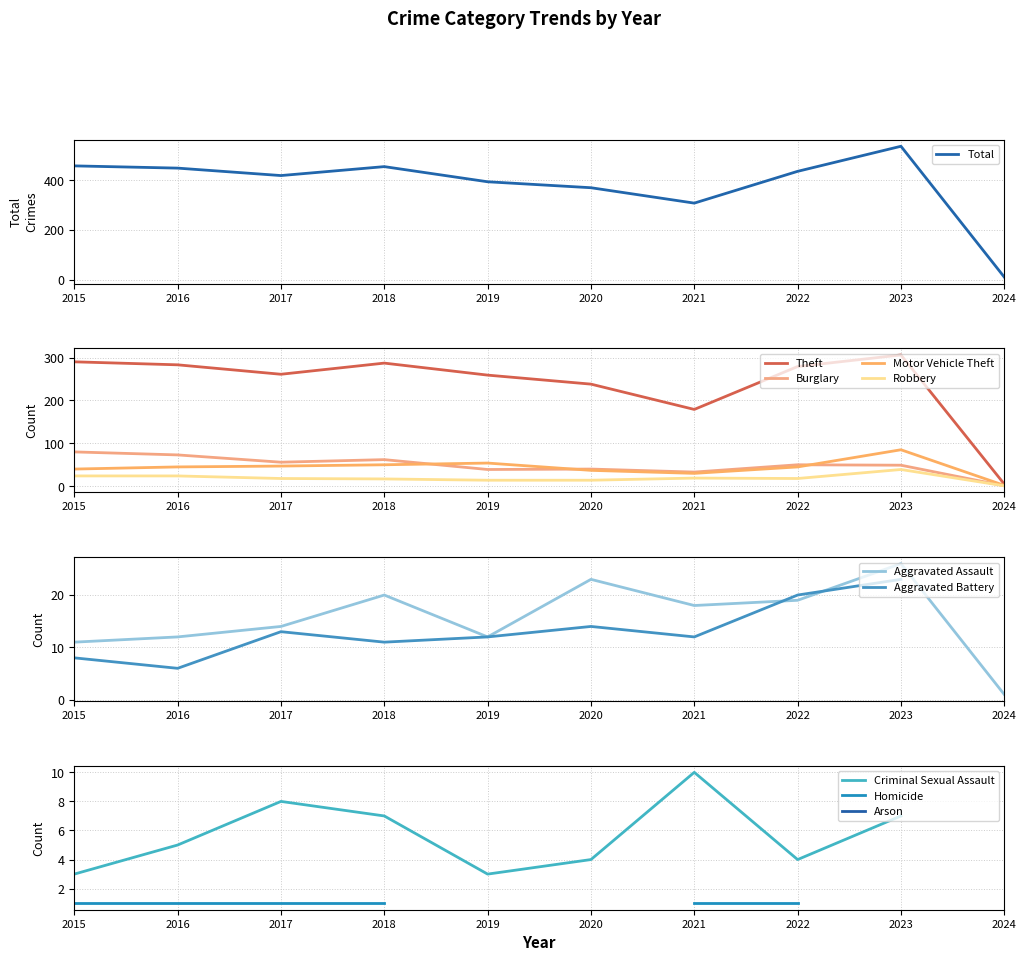

What is the minimum value shown in the chart?

1